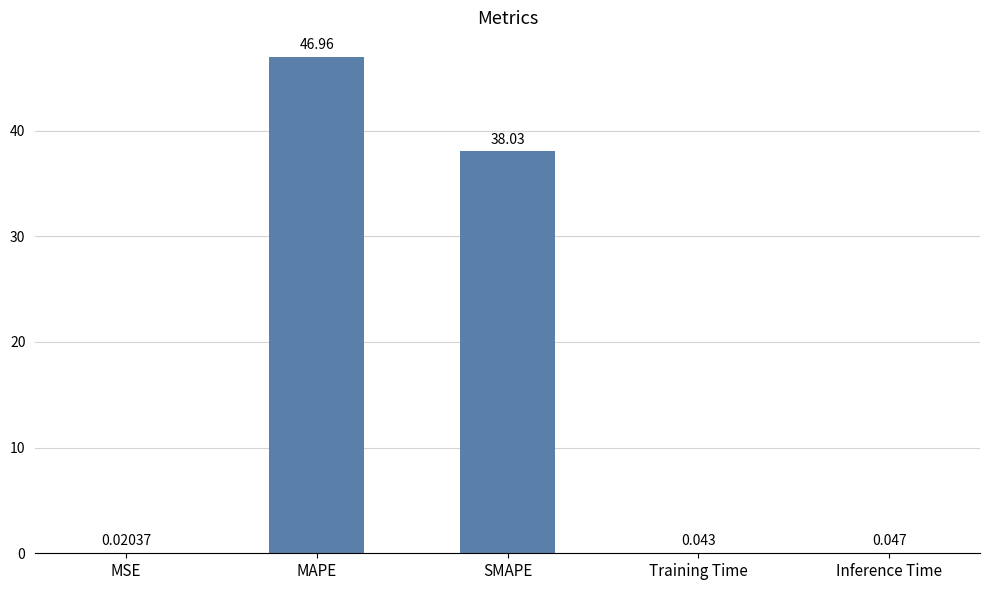

Where is the data nearest to the value 23?

SMAPE